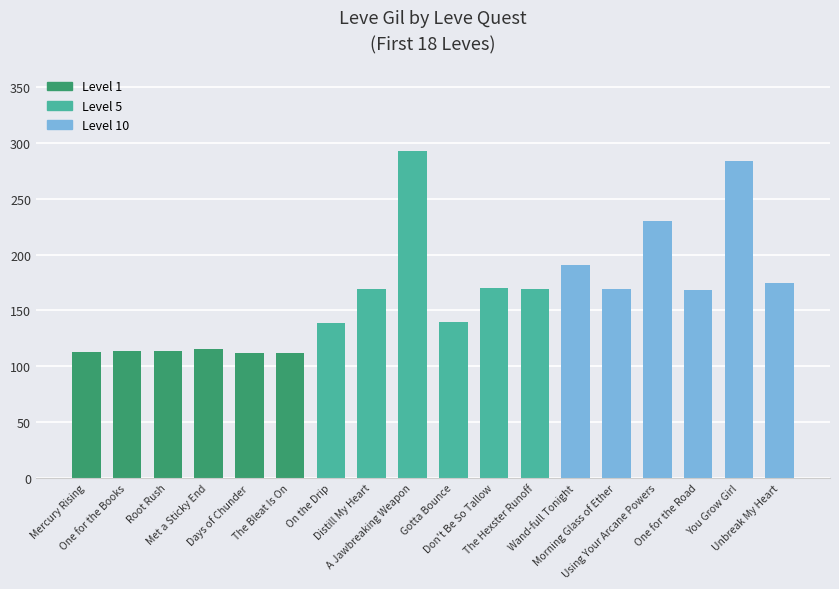

The chart shows a value of 401 at You Grow Girl. True or false?

False